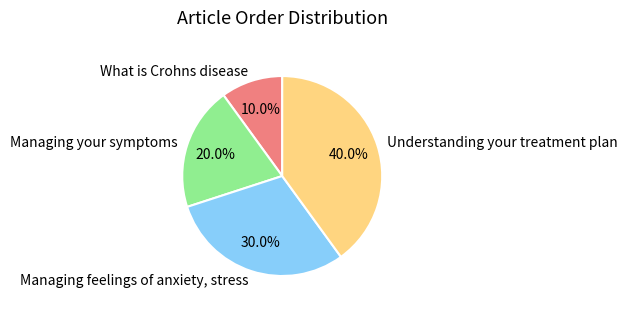

Is it true that Understanding your treatment plan is 40% of the pie?

True